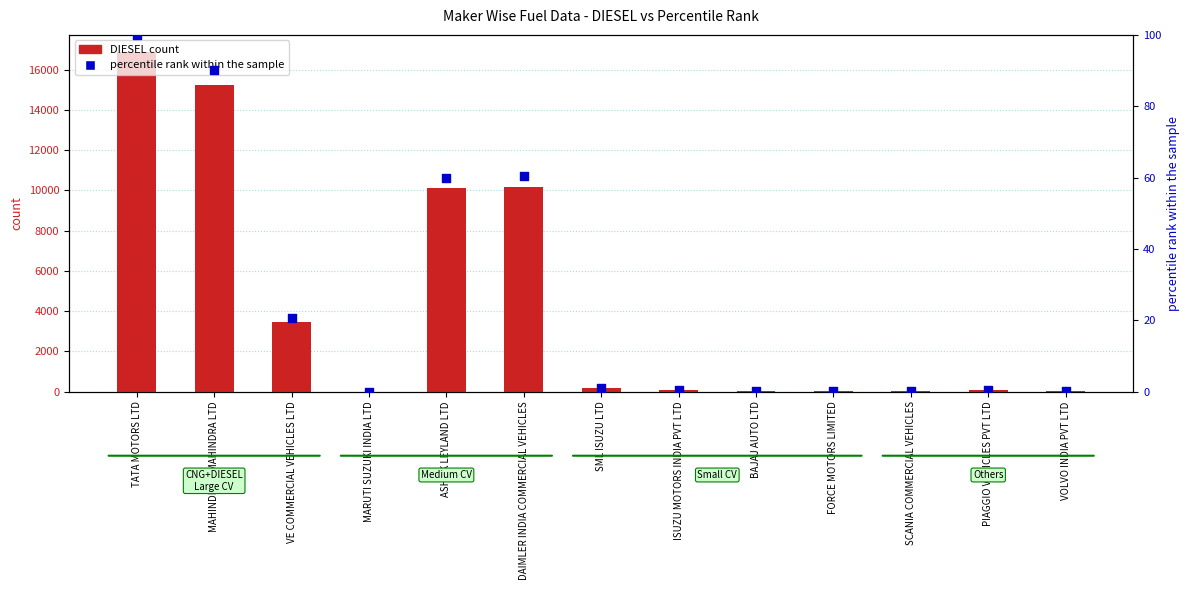

What are all the series names shown in the legend?

DIESEL count, percentile rank within the sample